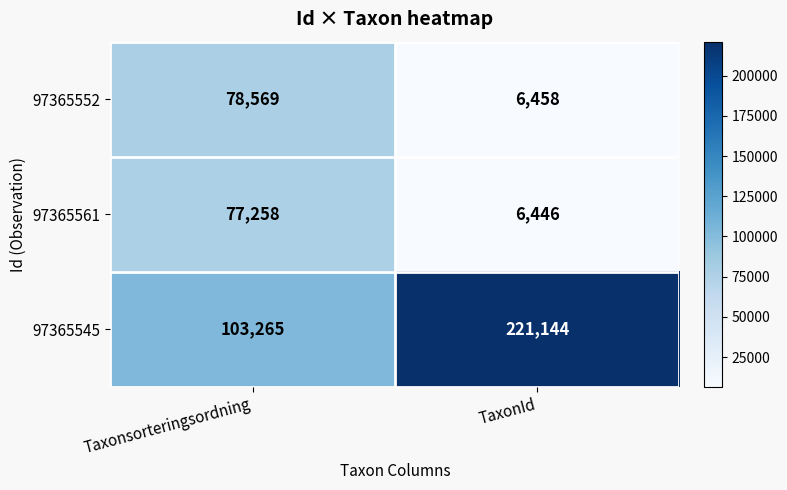

What is the approximate value of 97365545 at TaxonId, to the nearest 10?

221140